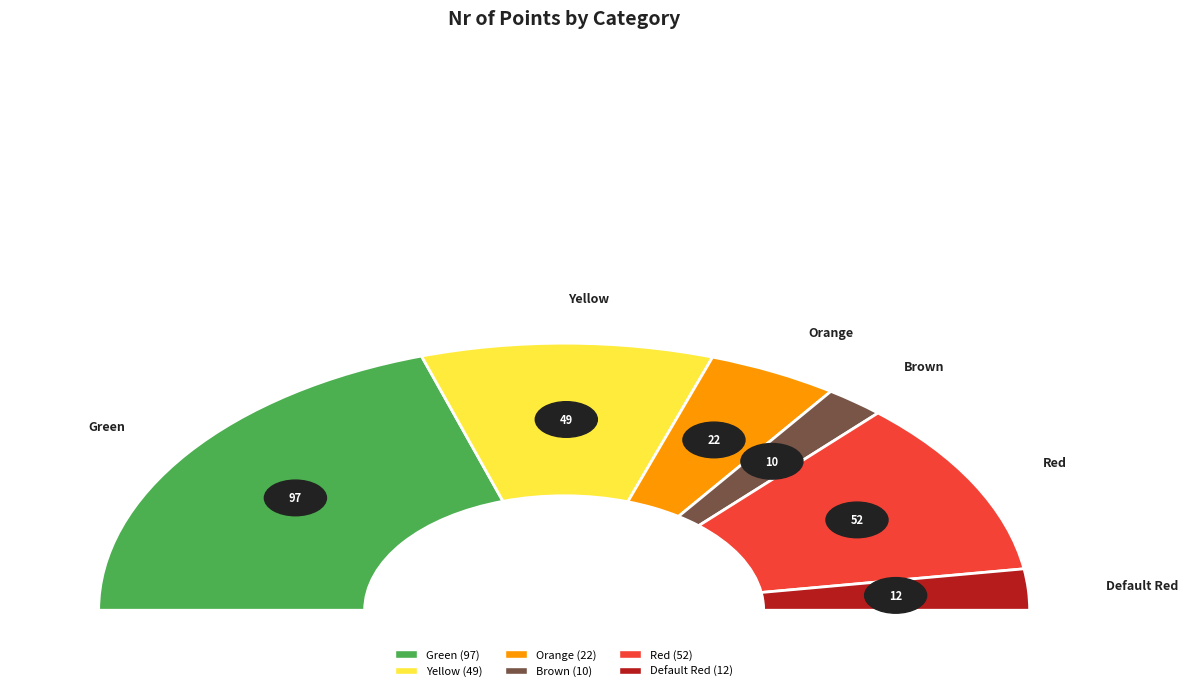

True or false: Orange accounts for 16% of the total.

False